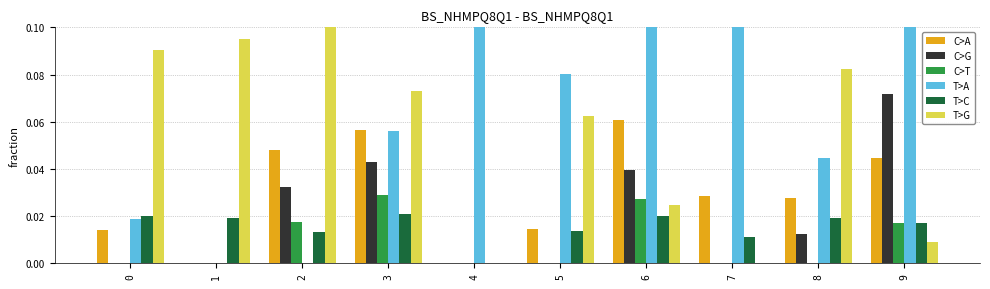

At which category is the sum across all series the highest?

6